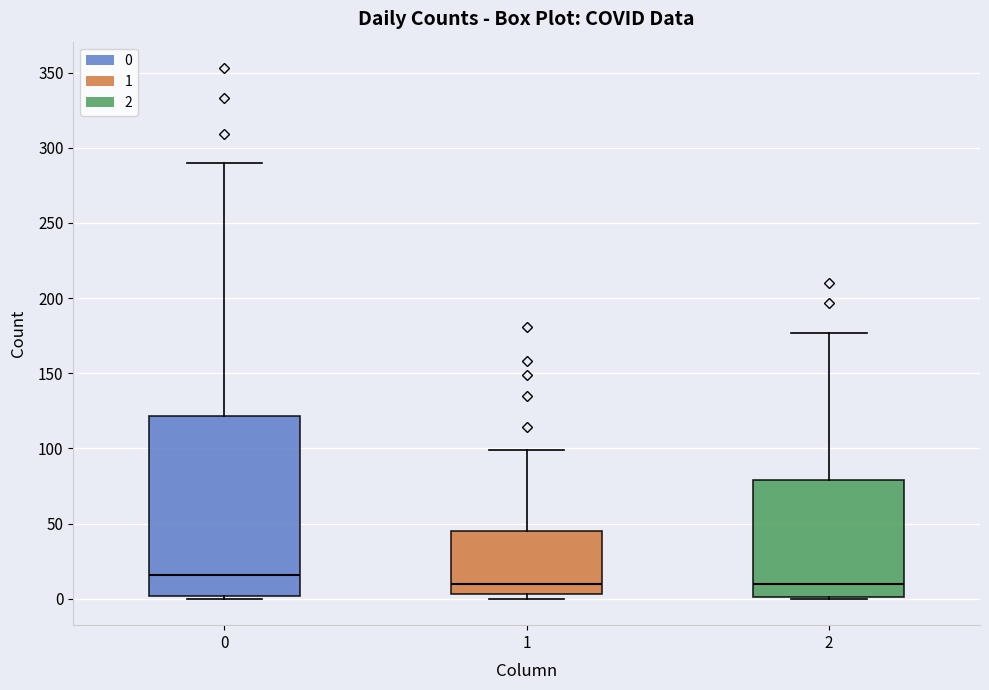

Reading left to right, read every box against the y-axis: the position of its median line, the range the box covers, and the ends of its whiskers. The values are not printed on the chart, so give them approximately, as read against the axis.

0: median 15, box 0 to 120, whiskers 0 to 290
1: median 10, box 5 to 45, whiskers 0 to 100
2: median 10, box 0 to 80, whiskers 0 to 175